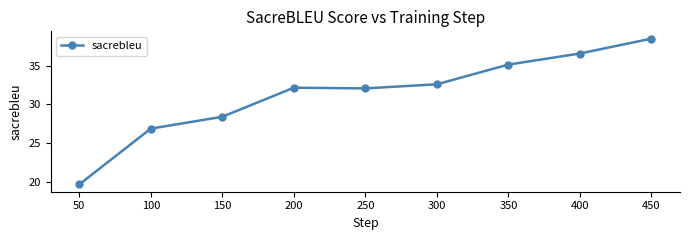

Which label corresponds to the largest value in the chart?

450